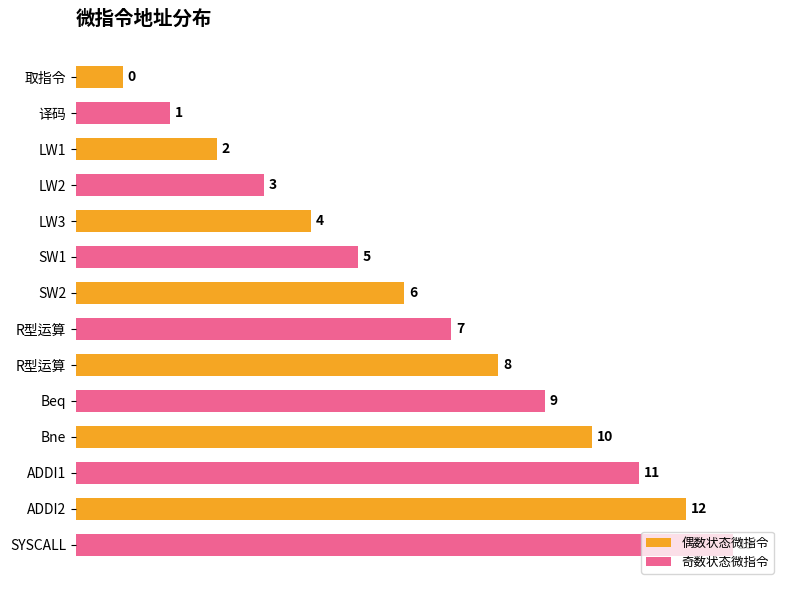

How many distinct data groups are displayed?

2